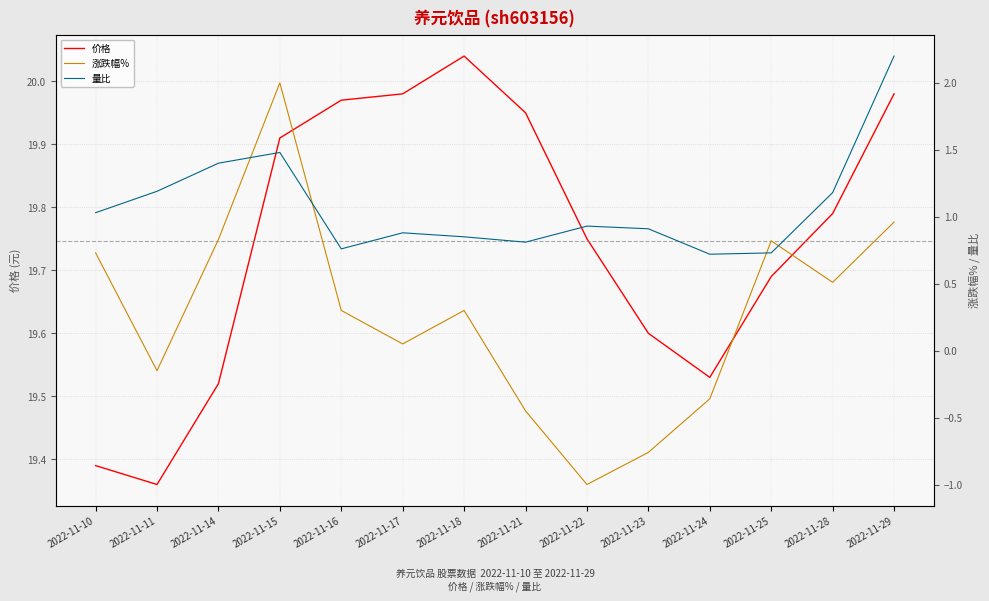

True or false: 量比 has more than 0 interior local peaks.

True